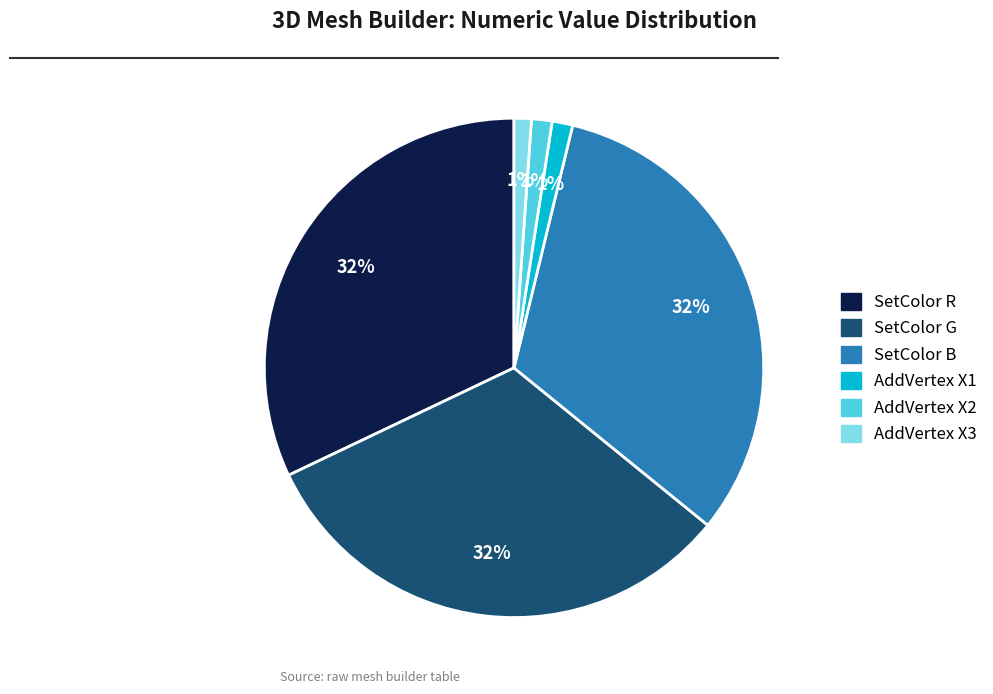

To the nearest percent, what is the average slice percentage?

17%